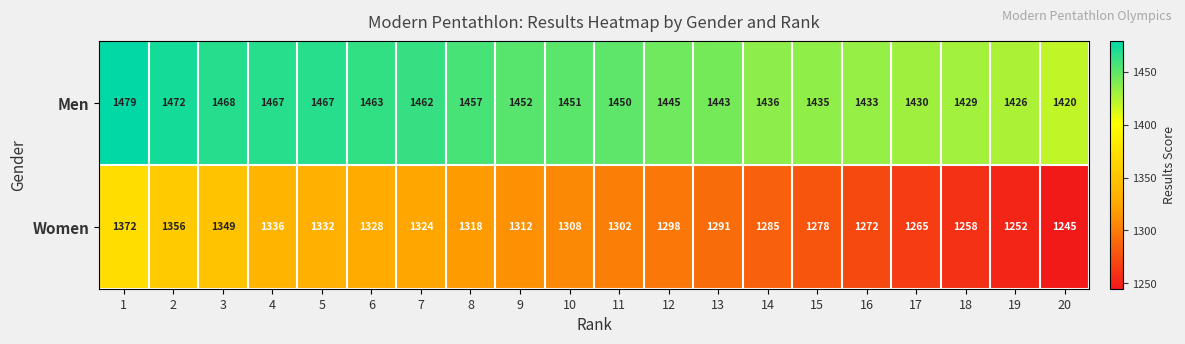

How many categories are shown in the chart?

20